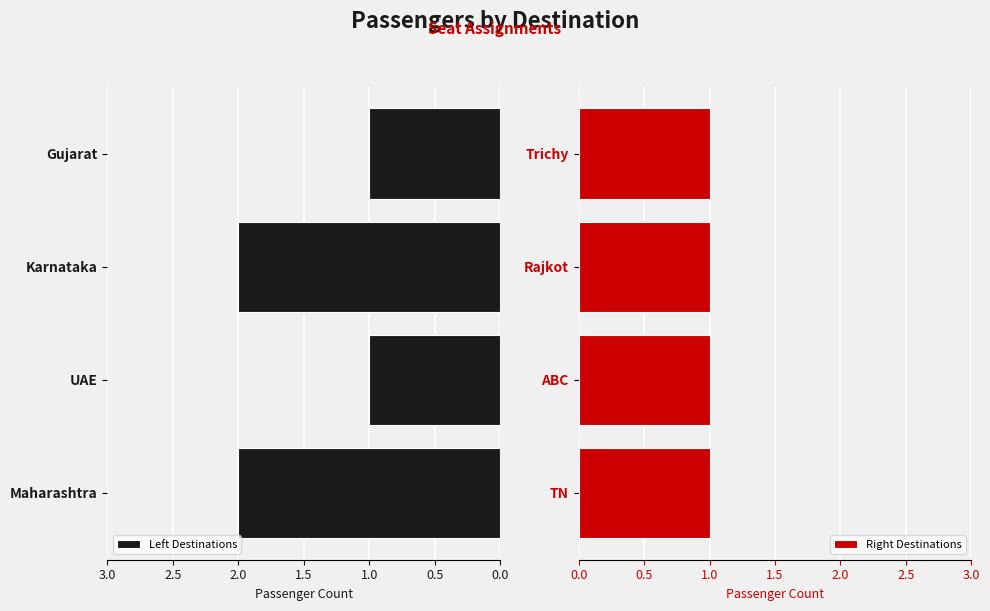

The value of Left Destinations at Karnataka is 3. True or false?

False